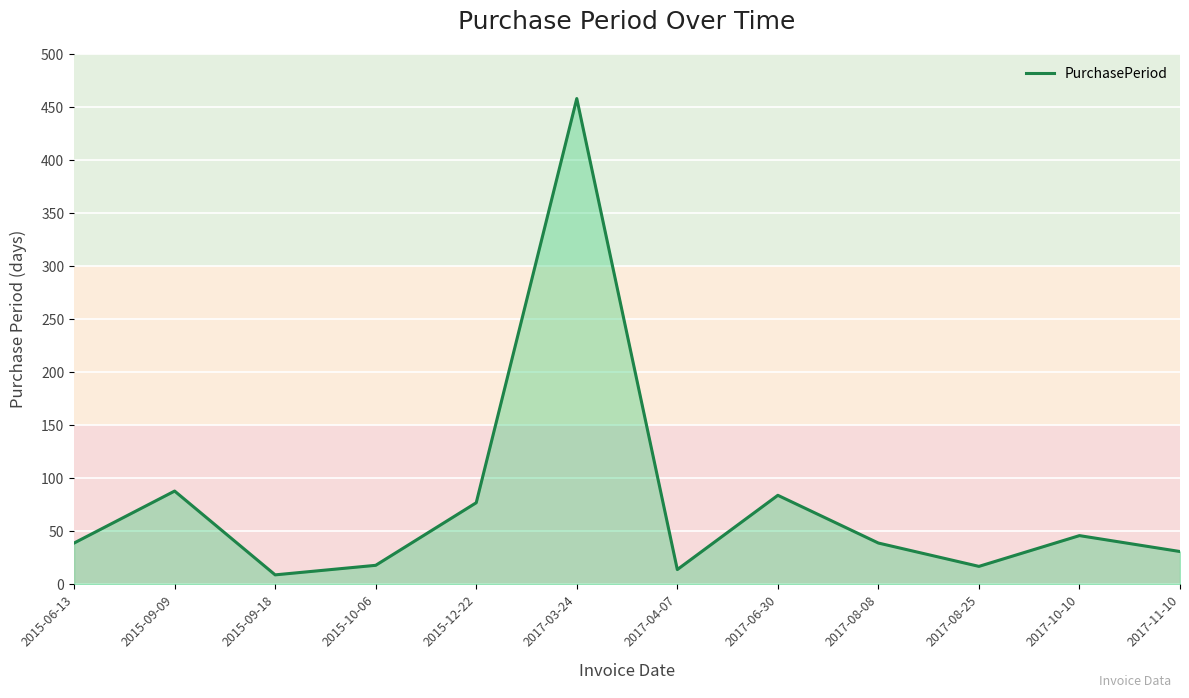

At which category does the data reach its first local valley?

2015-09-18